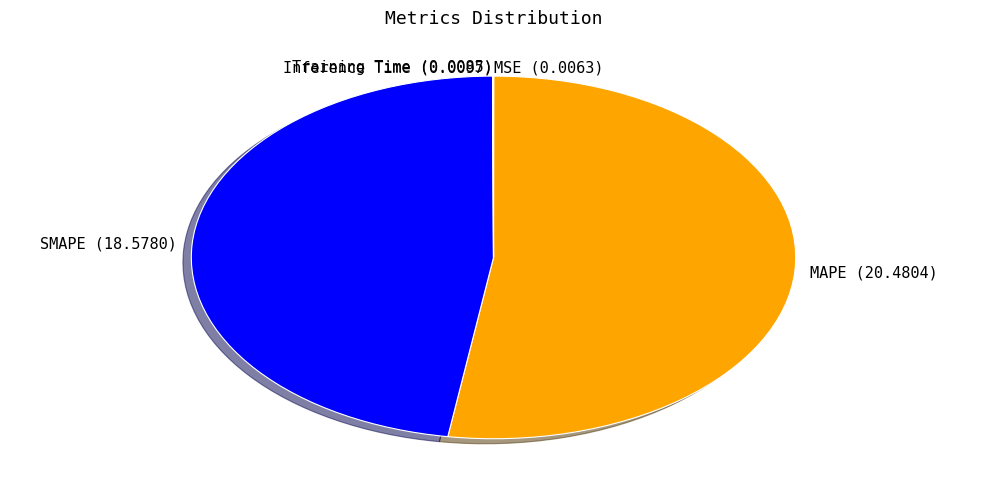

The SMAPE (18.5780) slice represents 48% of the pie. True or false?

True